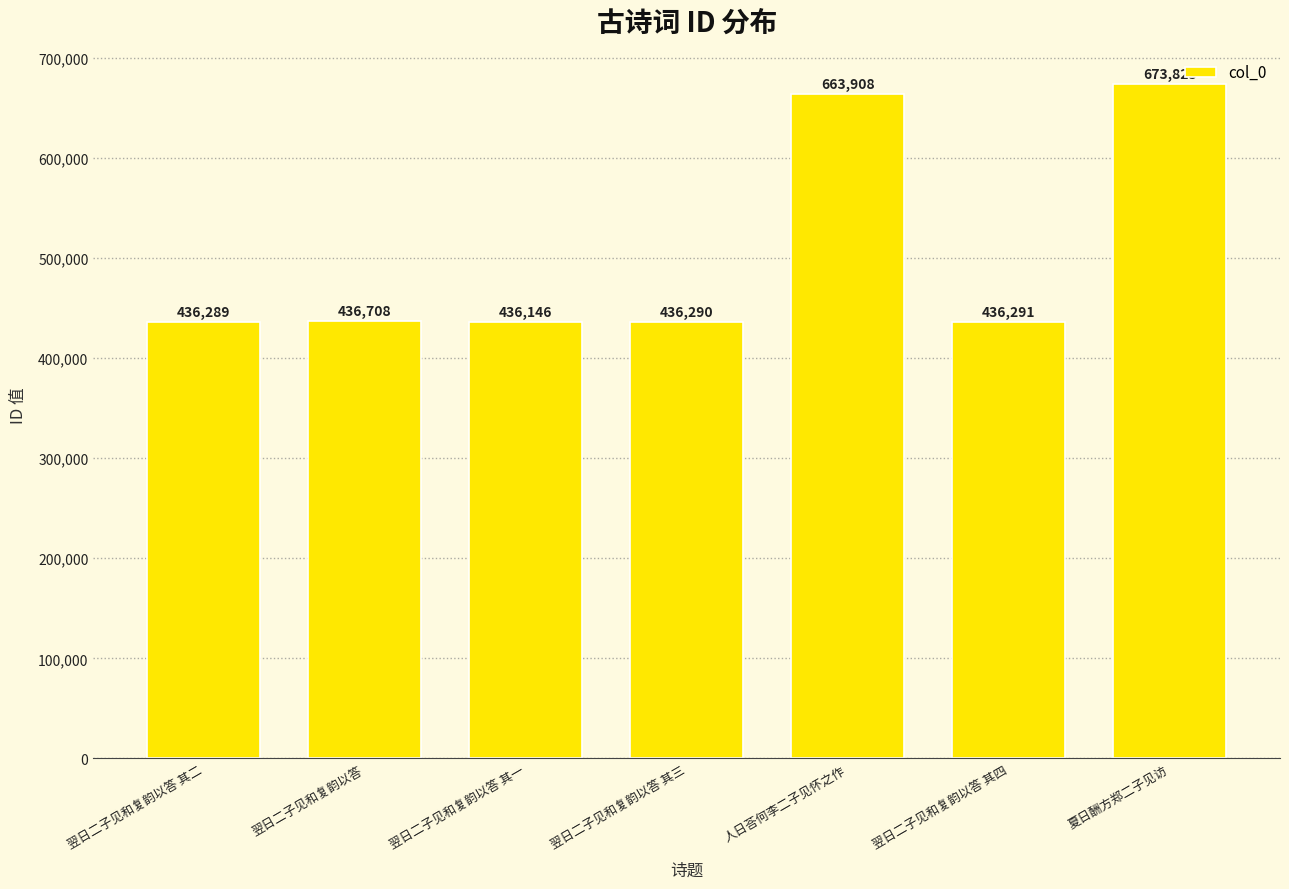

What is the label of the 3rd bar from the right?

人日荅何李二子见怀之作